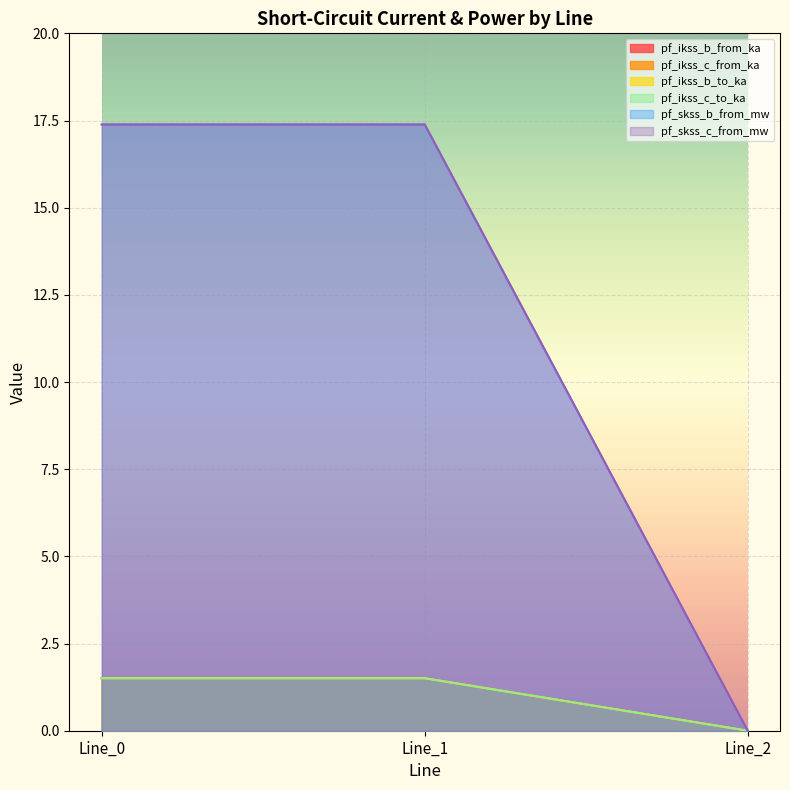

Where does the pf_skss_c_from_mw series first go above 17?

Line_0